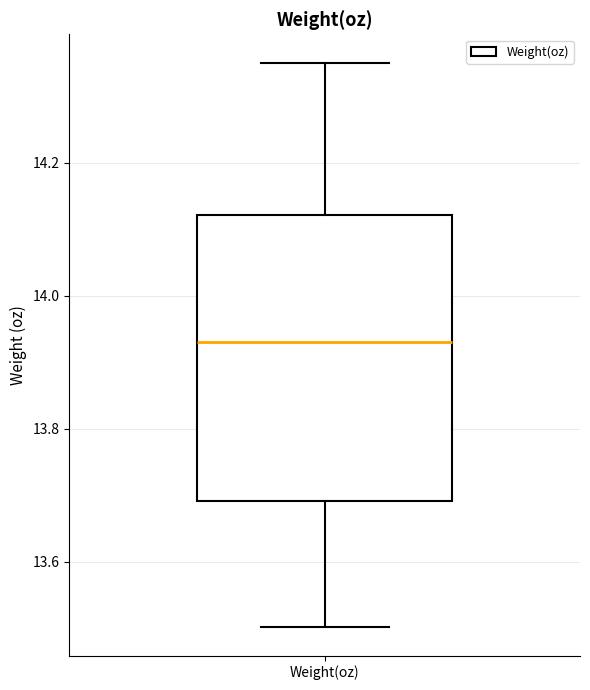

Read this box plot against the y-axis: the position of the median line, the range covered by the box, and the ends of both whiskers. The values are not printed on the chart, so give them approximately, as read against the axis.

median 13.94, box 13.70 to 14.12, whiskers 13.50 to 14.36